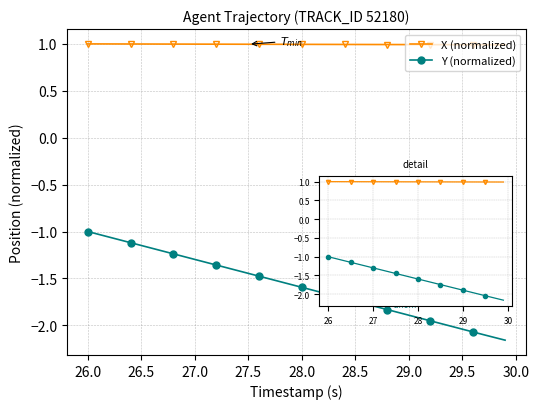

Which series has the widest spread of values?

Y (normalized)